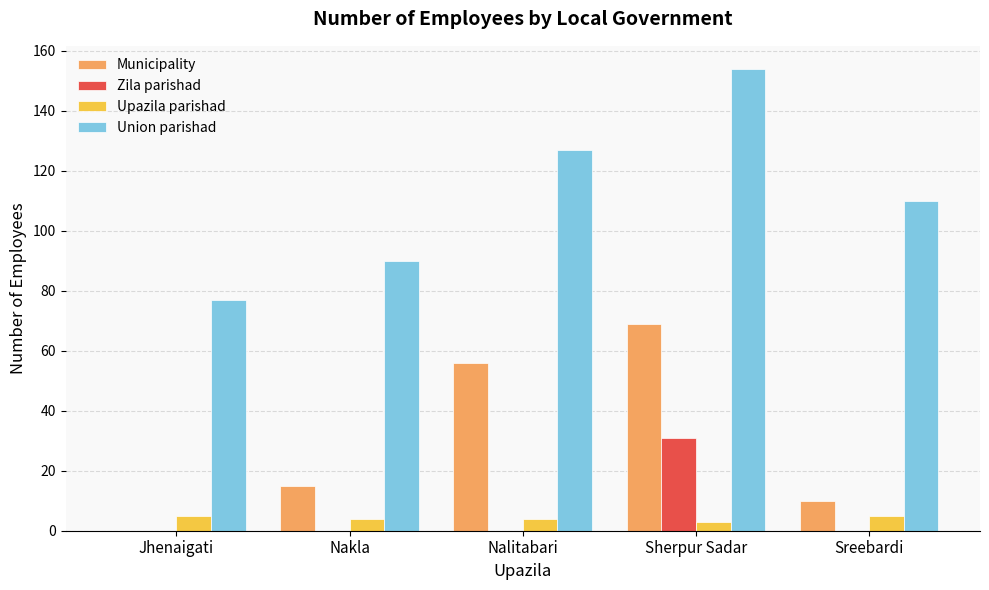

Between Nakla and Nalitabari, which series saw the biggest shift?

Municipality